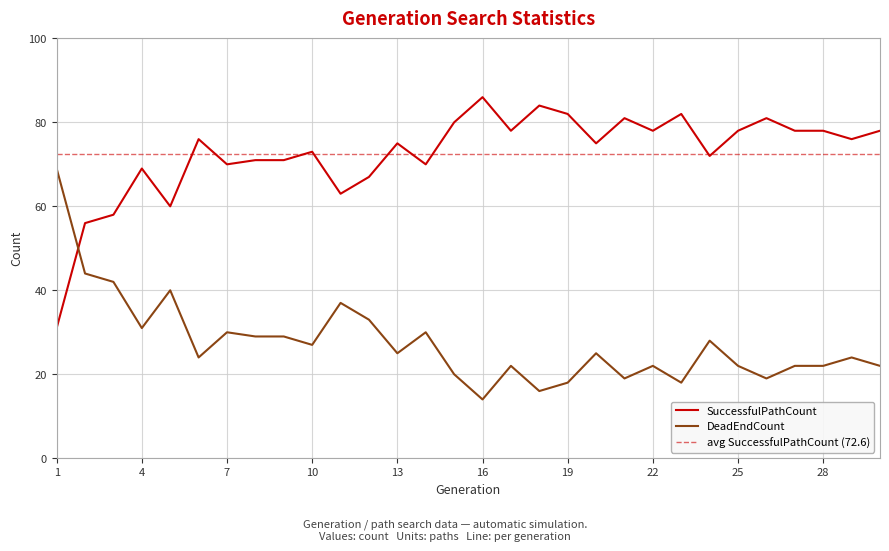

Between which two adjacent categories do SuccessfulPathCount and DeadEndCount first intersect?

1 and 2